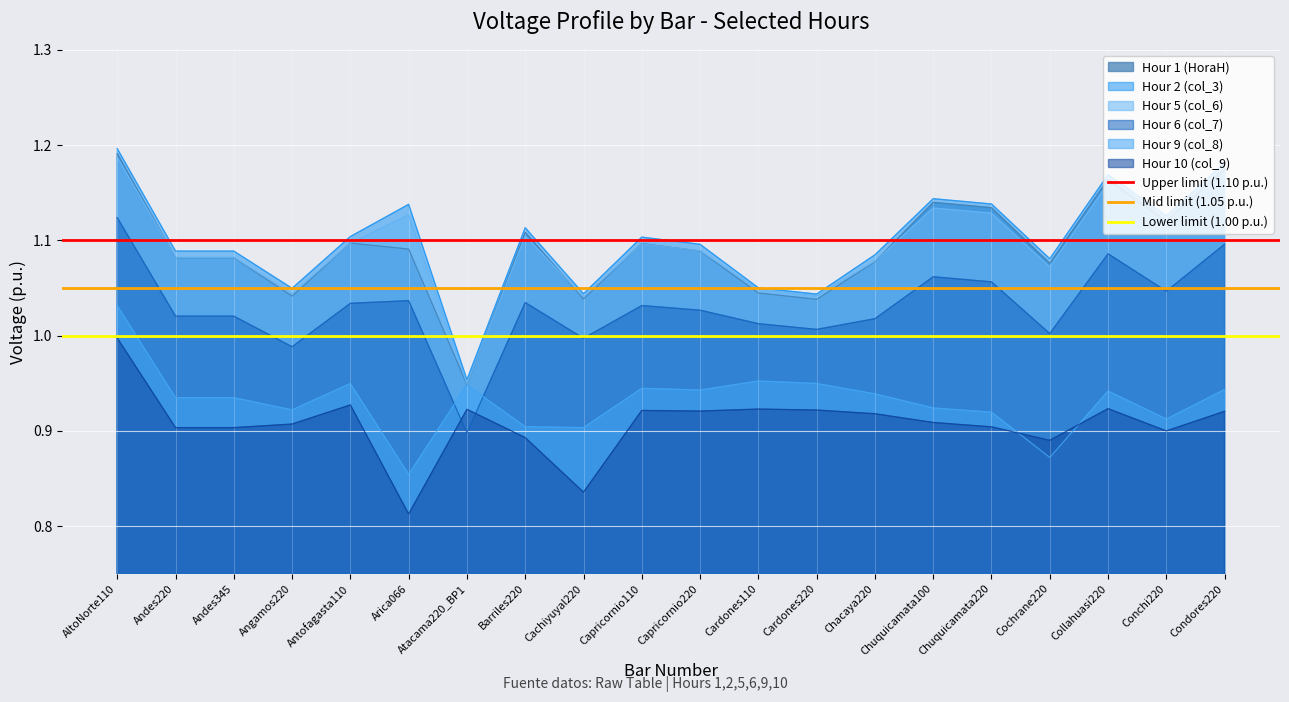

What is the approximate value of Upper limit (1.10 p.u.) at AltoNorte110?

1.1